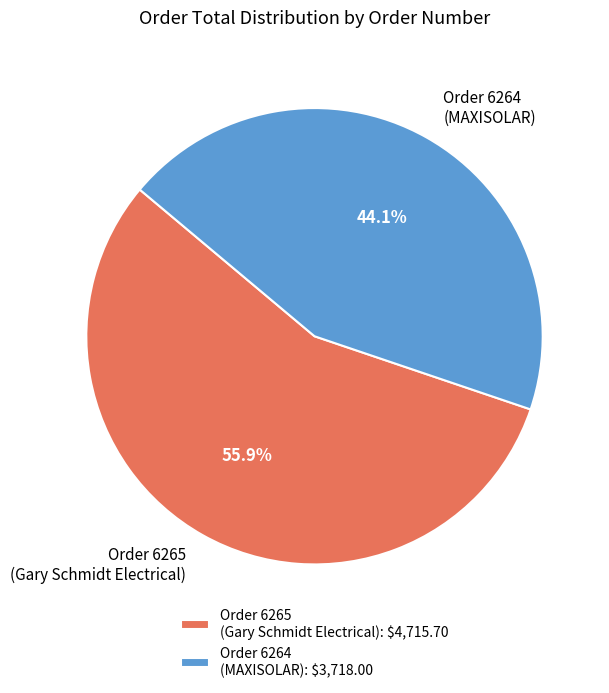

What percentage is NOT represented by Order 6265 (Gary Schmidt Electrical)?

44.1%